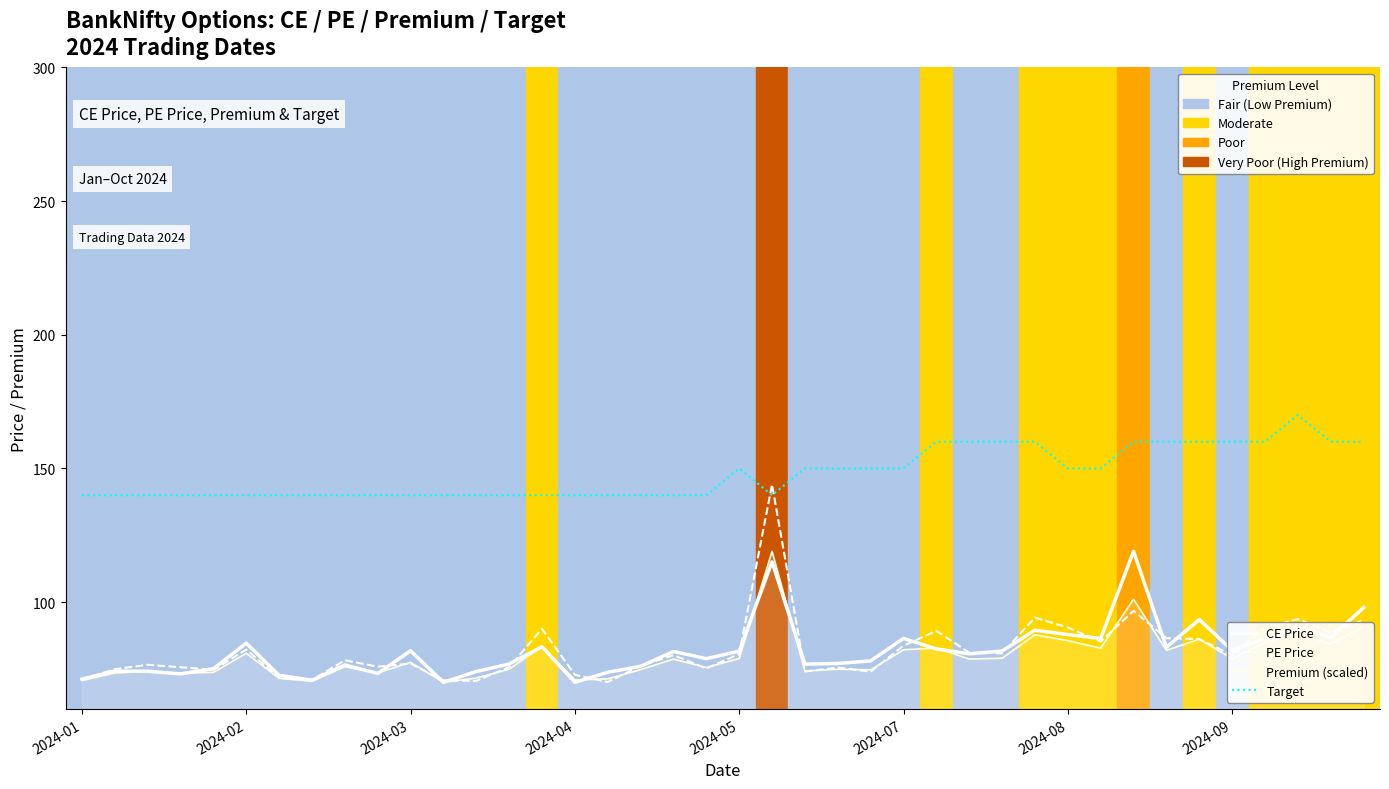

How many data points in PE Price are above 80?

20